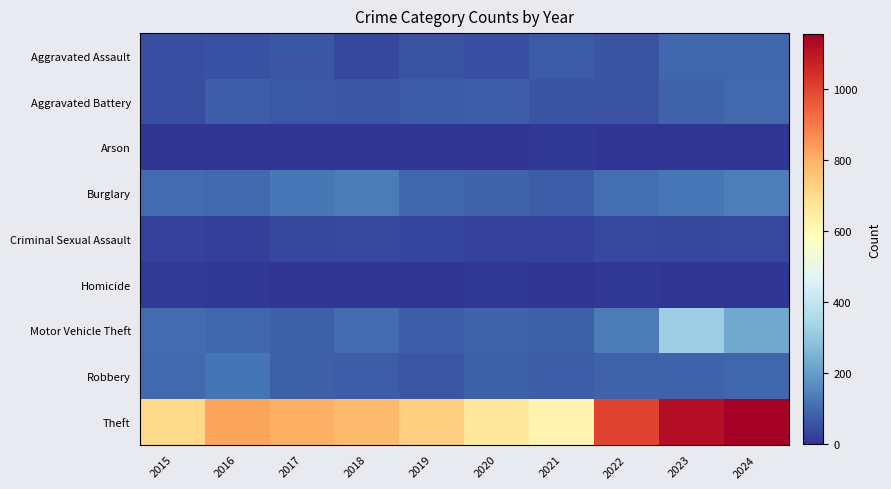

List the series in order of their peak value, highest first.

Theft, Motor Vehicle Theft, Burglary, Robbery, Aggravated Battery, Aggravated Assault, Criminal Sexual Assault, Homicide, Arson